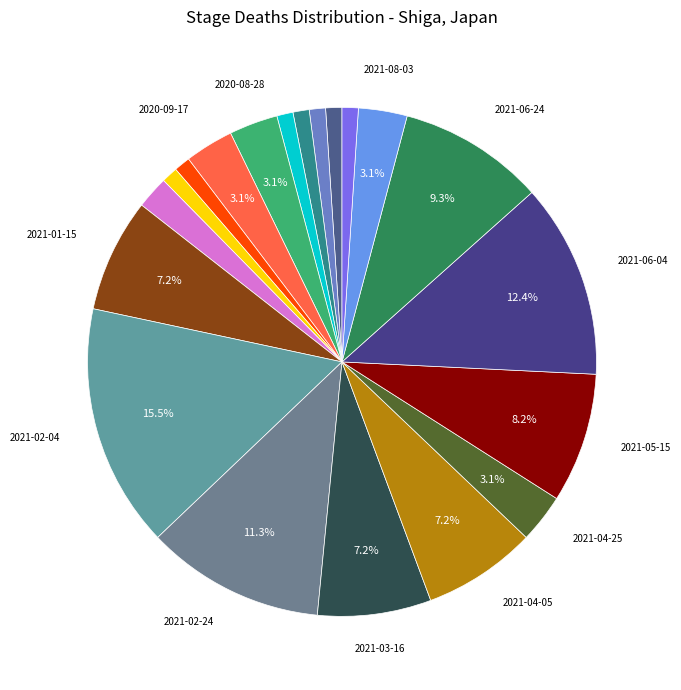

Count the number of slices in the pie.

20